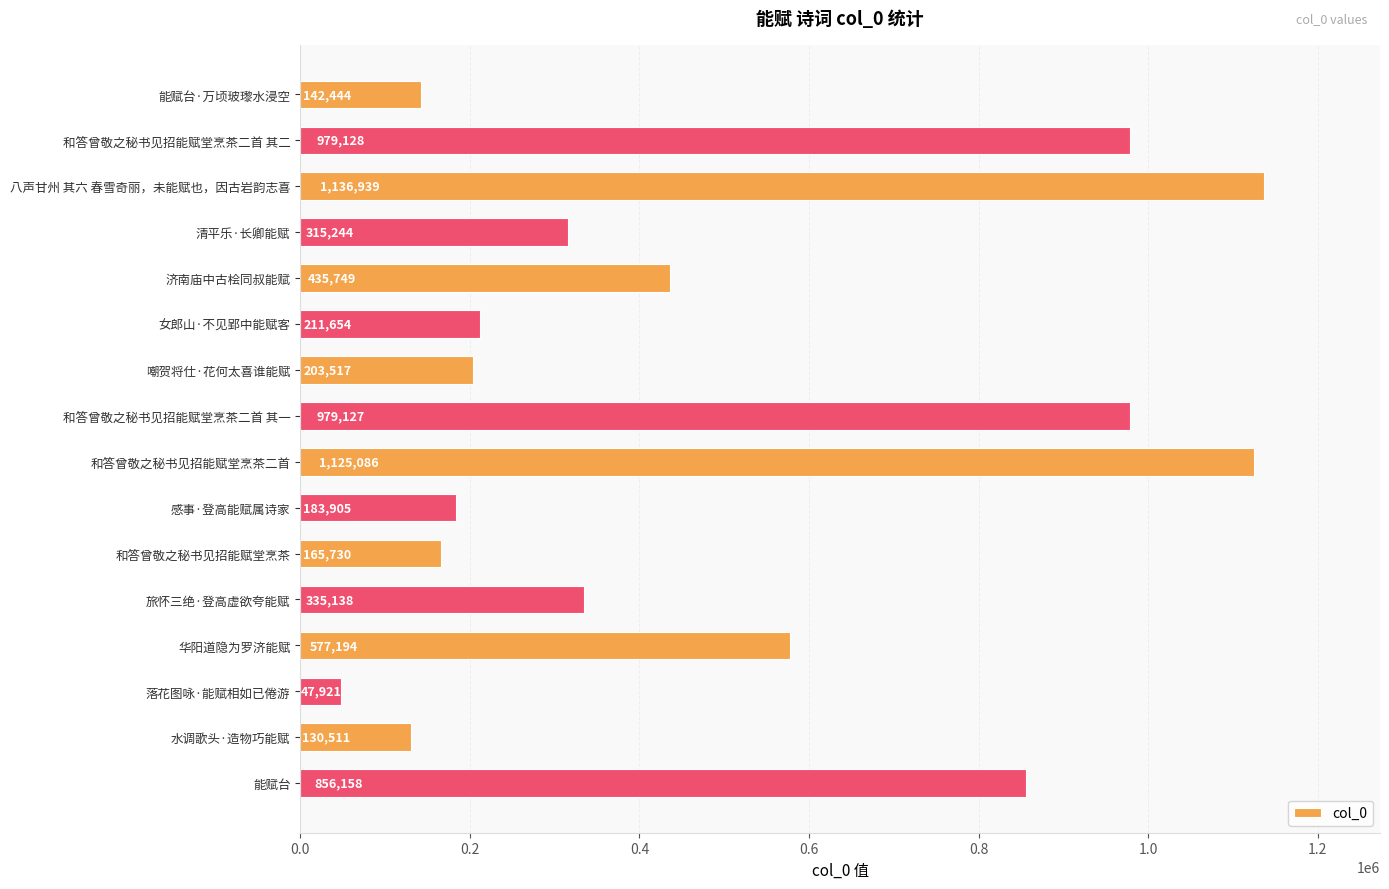

How many data points are less than 335138?

8